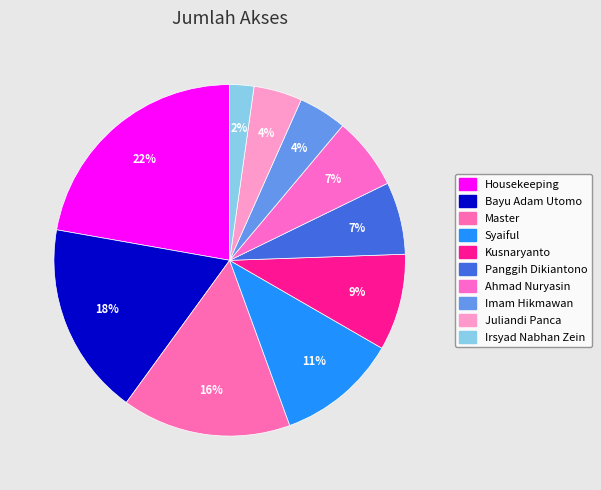

Combined, what portion of the pie is Kusnaryanto and Irsyad Nabhan Zein?

11.1%